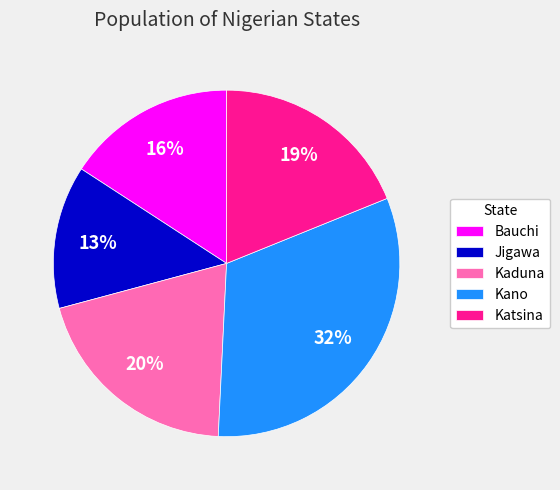

Which slice is the smallest?

Jigawa